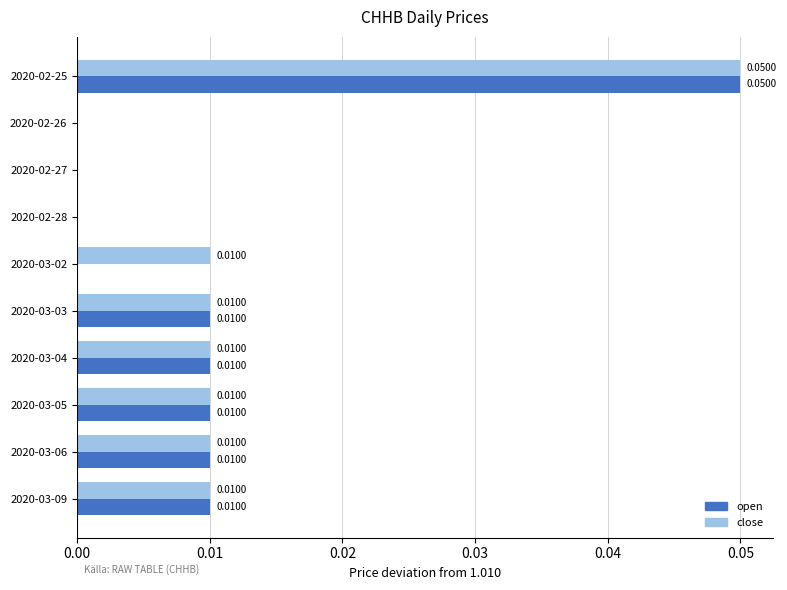

At which category is the sum across all series the highest?

2020-02-25